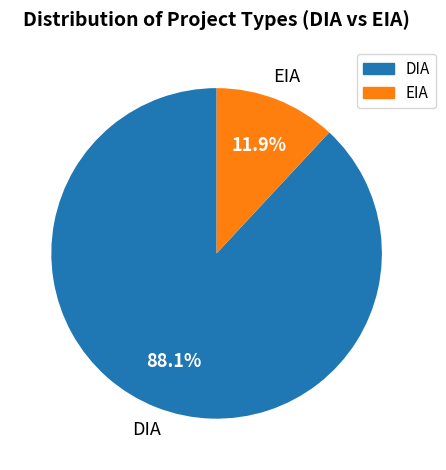

How many segments does this pie chart have?

2